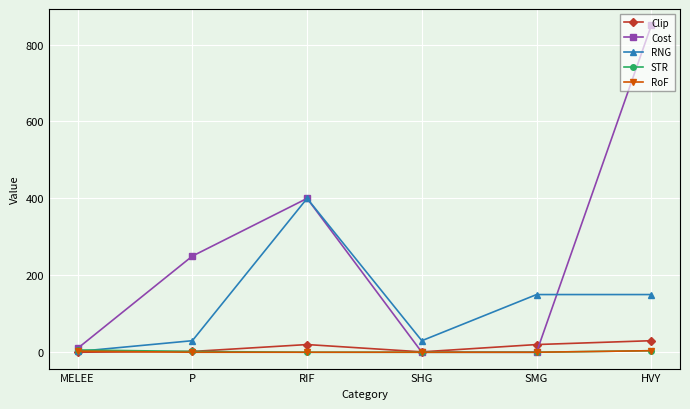

Between MELEE and RIF, which series saw the biggest shift?

RNG